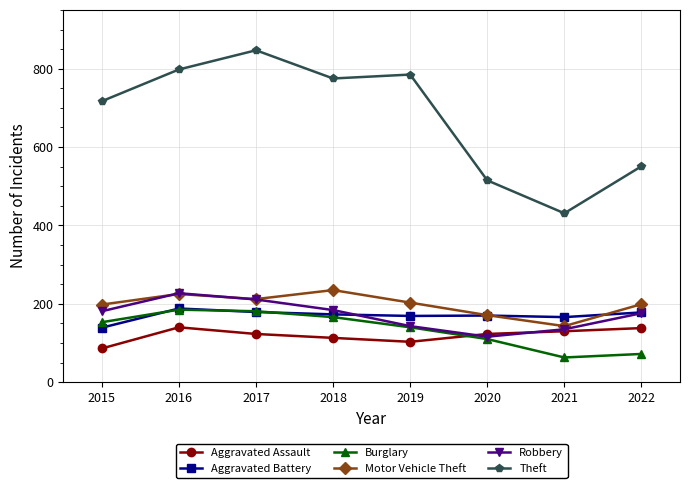

What is the greatest value displayed?

847